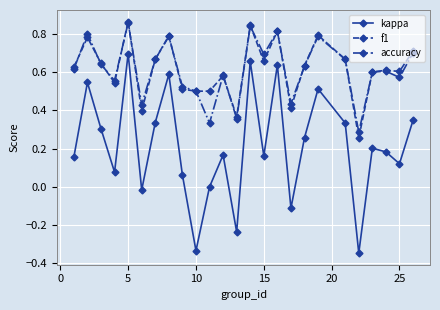

True or false: f1 and kappa cross at least once.

False